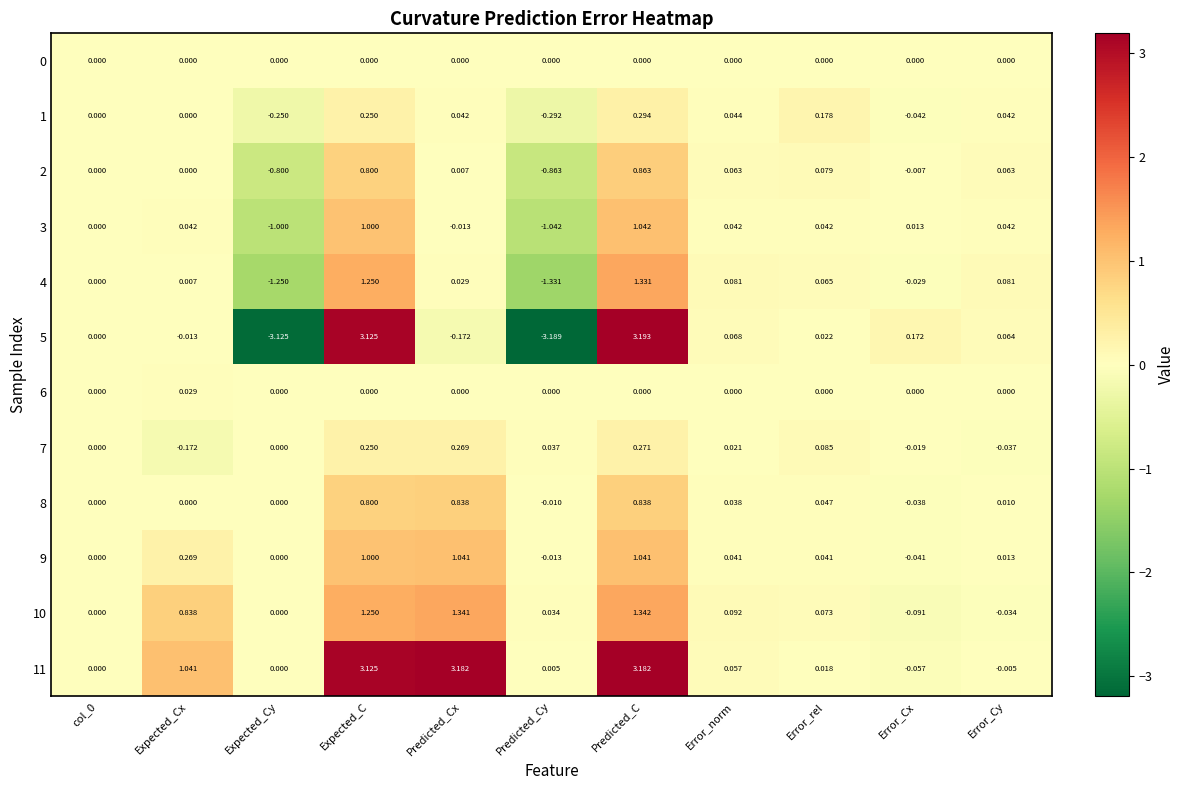

Which label corresponds to the smallest value in the chart?

Predicted_Cy